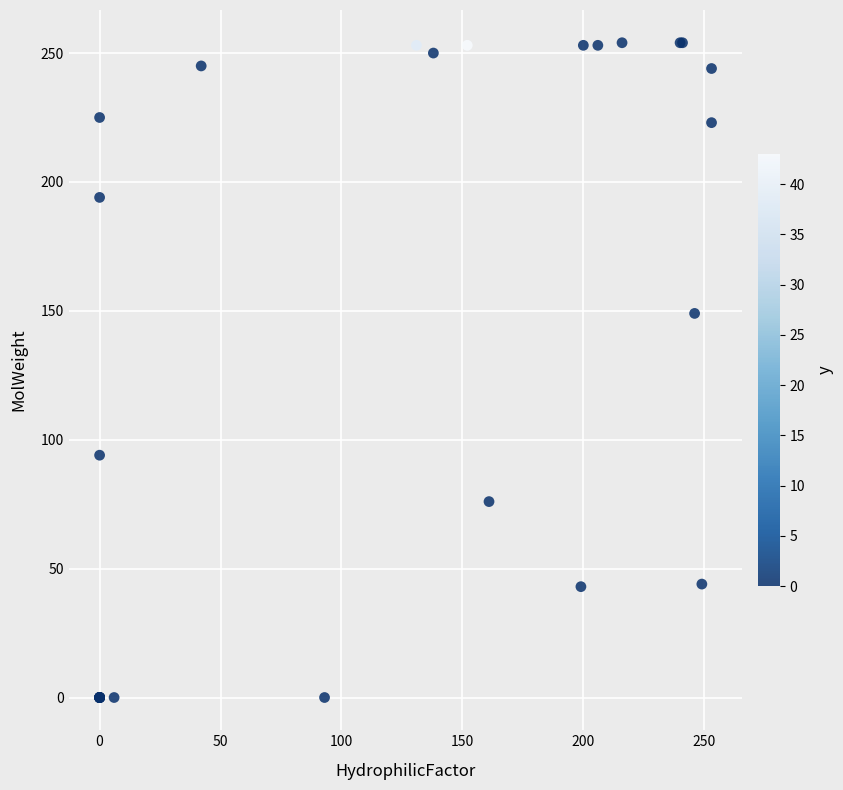

What Y value in the scatter plot is closest to 127?

149